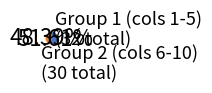

Is there a majority slice in this chart?

Yes